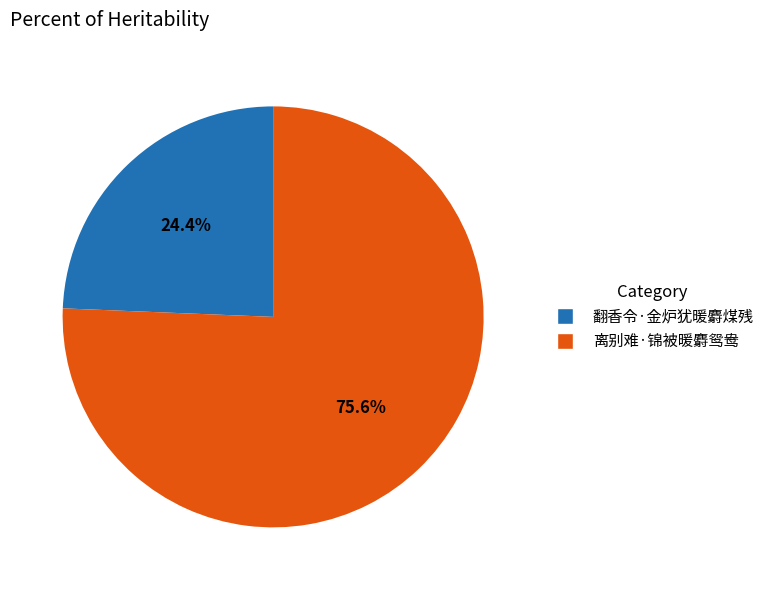

To the nearest percent, what portion does 翻香令·金炉犹暖麝煤残 represent?

24%